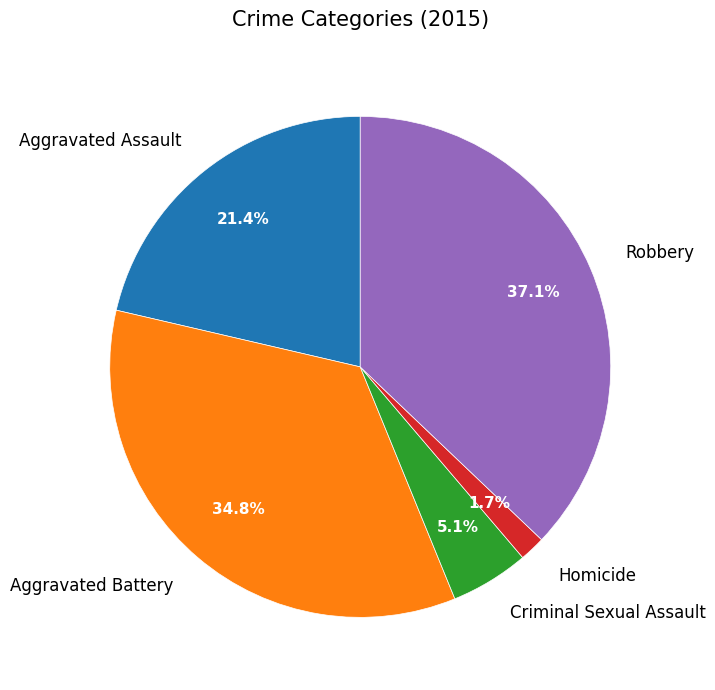

Is it true that Criminal Sexual Assault is 5% of the pie?

True